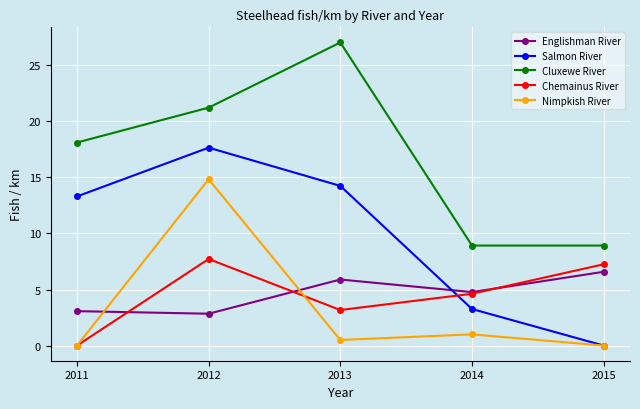

At which label does Salmon River first exceed 13?

2011